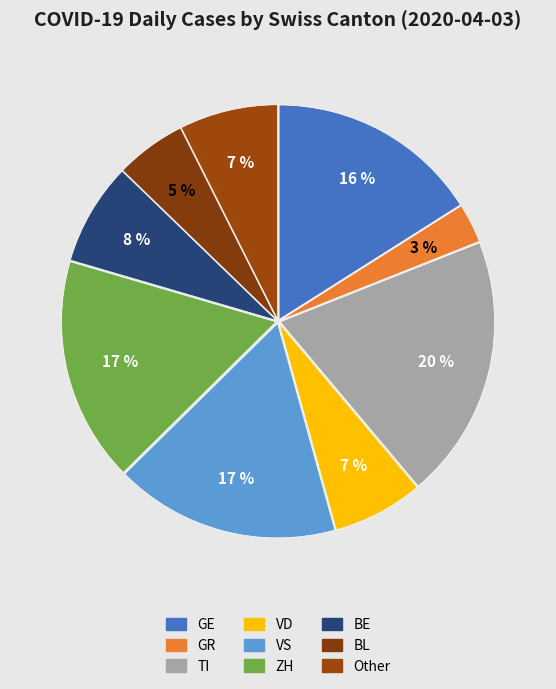

The VS slice represents 17% of the pie. True or false?

True